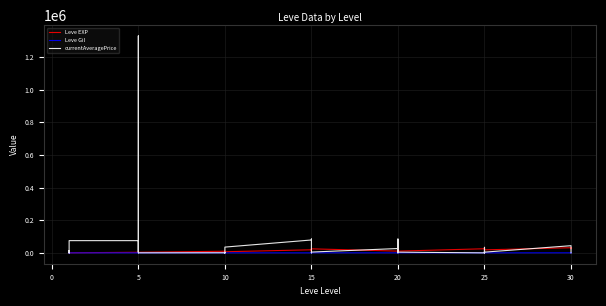

What are all the series names shown in the legend?

Leve EXP, Leve Gil, currentAveragePrice